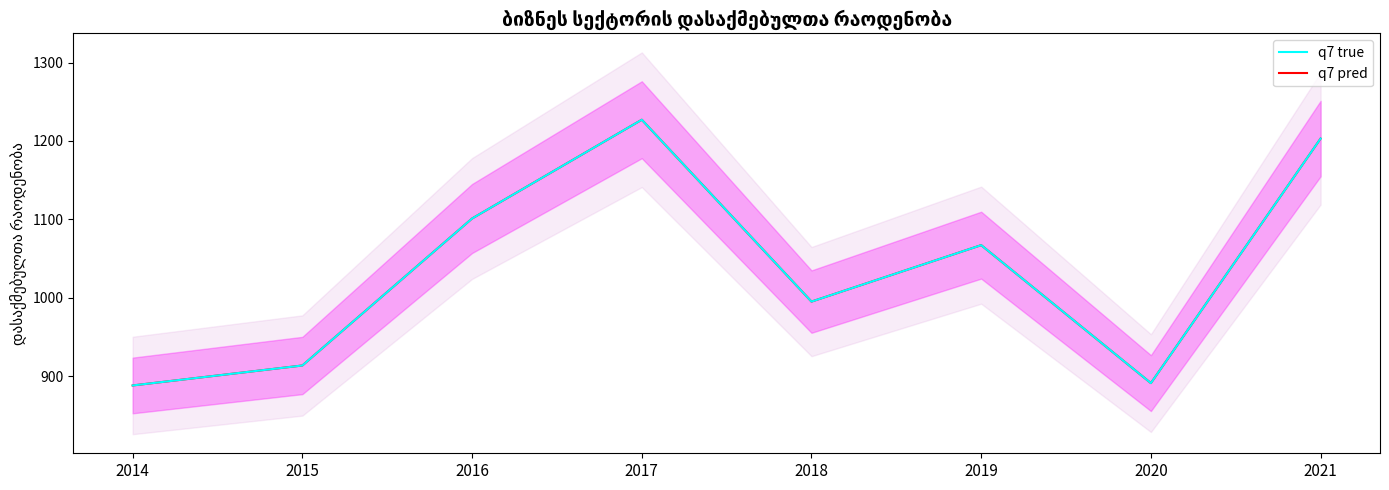

True or false: q7 pred has a value of 995.0 at 2018.

True